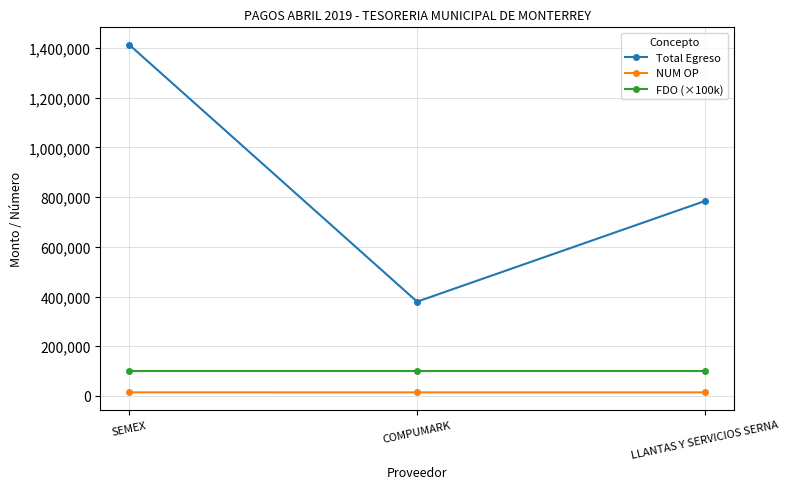

Which series changed the most between SEMEX and LLANTAS Y SERVICIOS SERNA?

Total Egreso